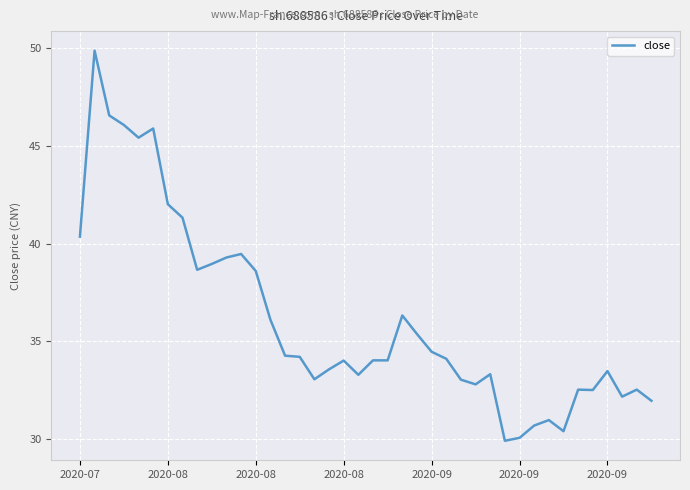

What is the difference between the maximum and minimum values?

20.0